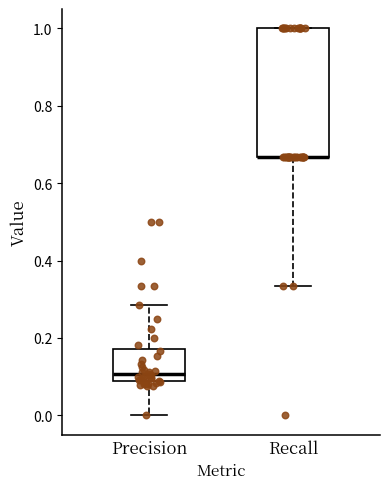

Where is the upper edge of the box for Recall on the y-axis? The values are not printed on the chart, so give them approximately, as read against the axis.

1.00